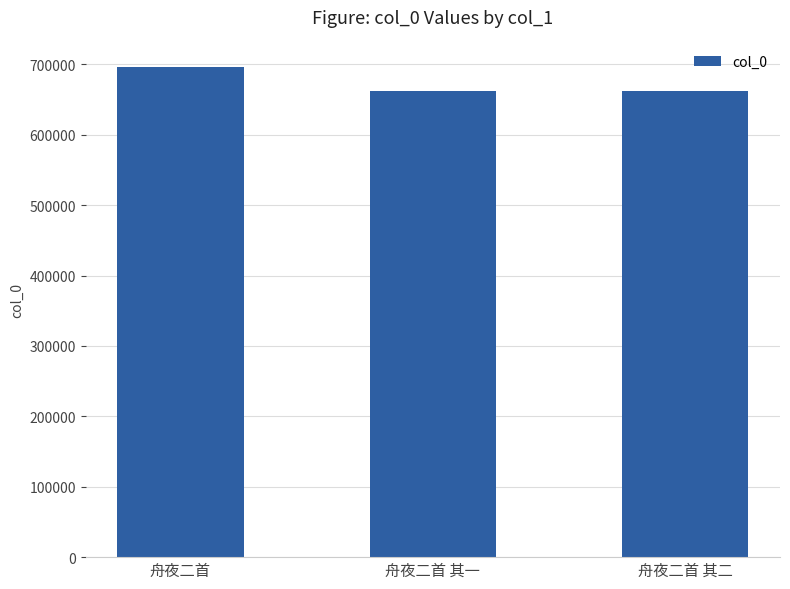

What is the smallest value displayed?

661989